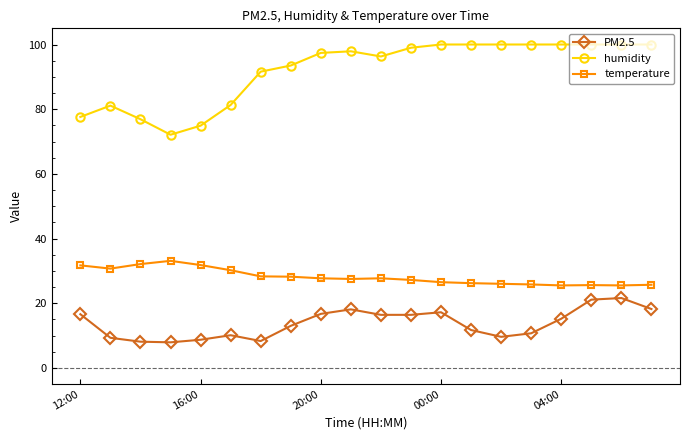

What is the maximum value shown in the chart?

100.0